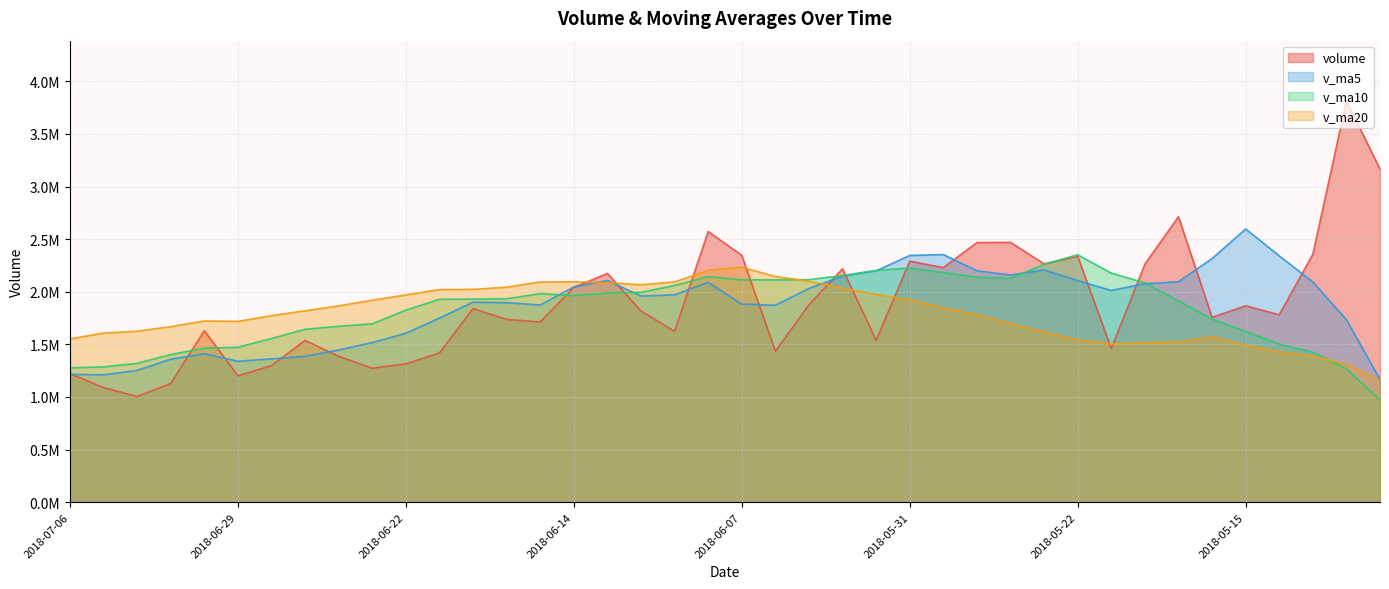

What is the sum of the v_ma20 values at 2018-05-17 and 2018-06-08?

3724676.7